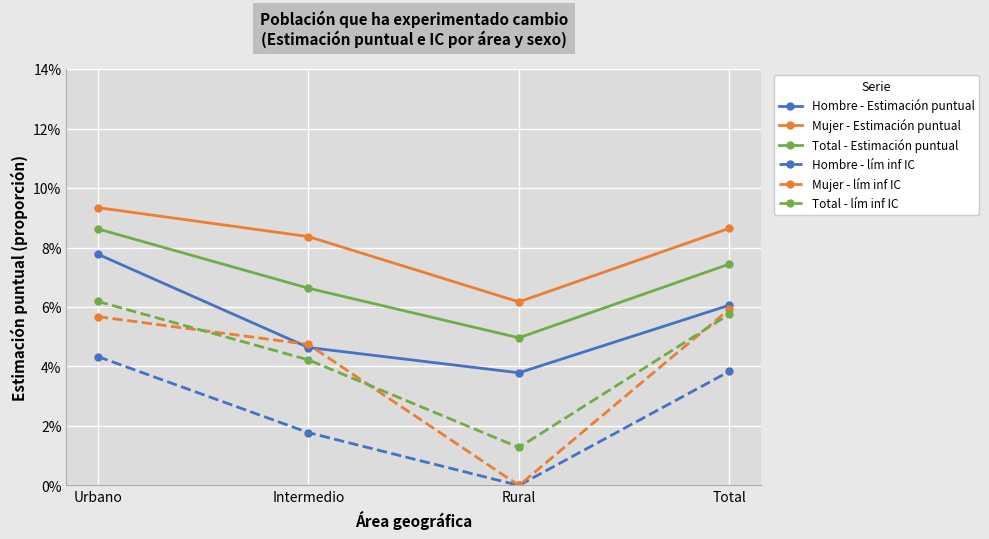

What is the label of the 2nd point from the left?

Intermedio